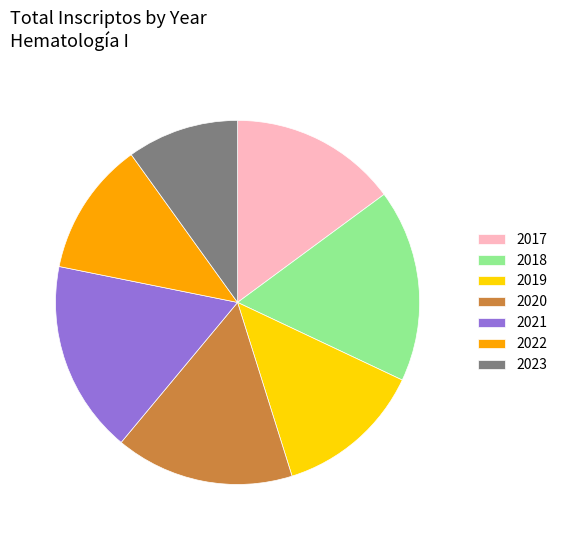

Does any single category account for the majority?

No